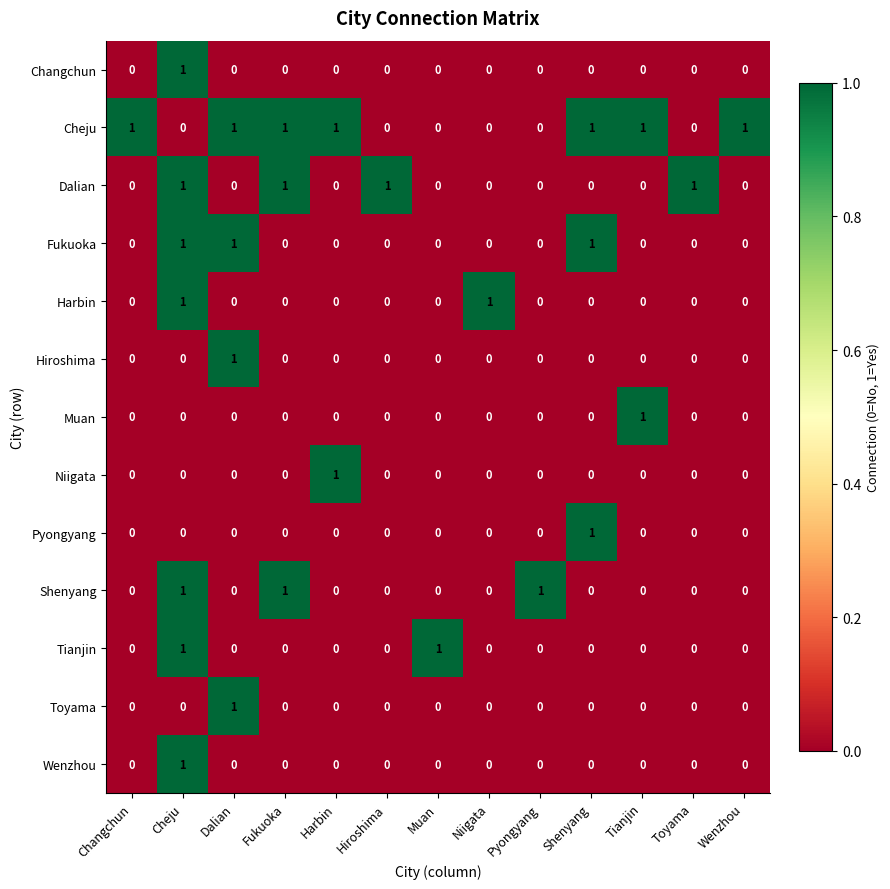

How many positive values does the Tianjin series have?

2